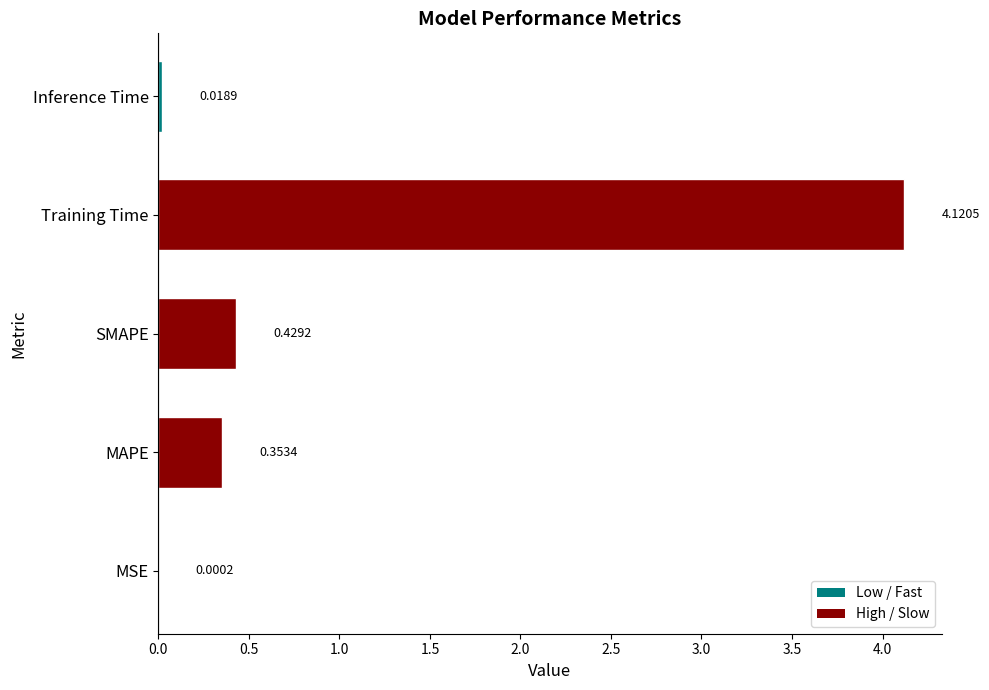

What is the change in value from Training Time to Inference Time?

-4.1